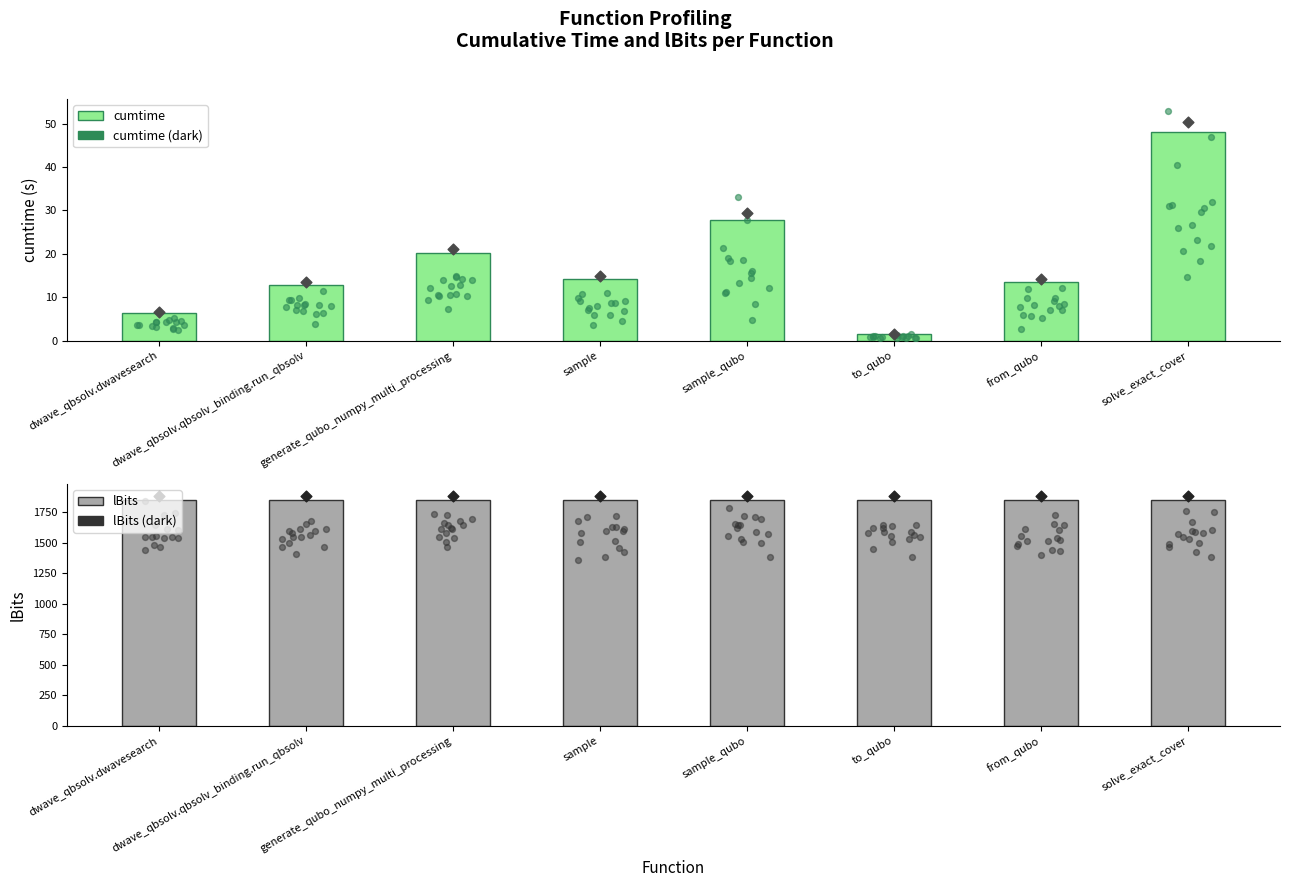

Which series has the largest Y range (max minus min)?

cumtime